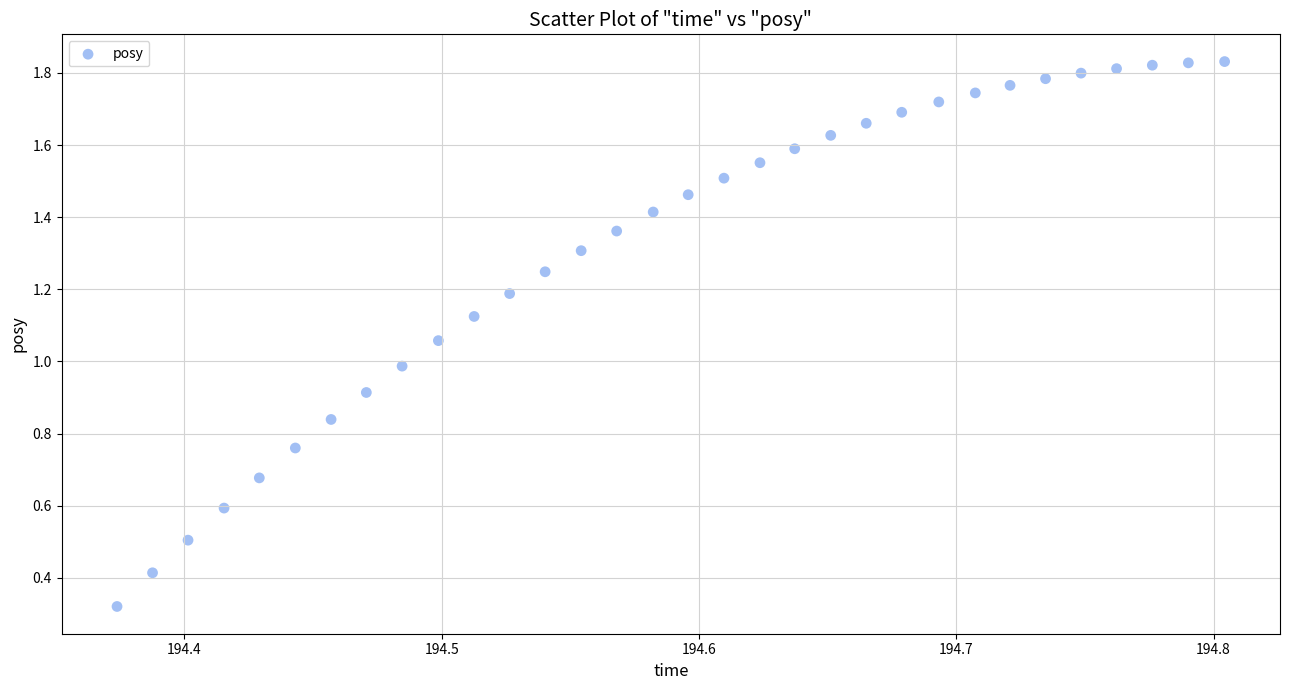

What is the range of X values (max minus min)?

0.4